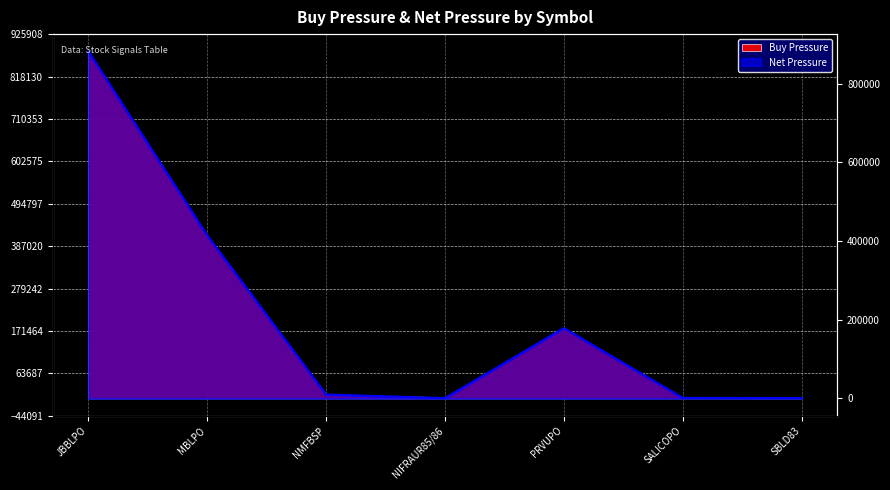

At which category does the data reach its first local peak?

PRVUPO